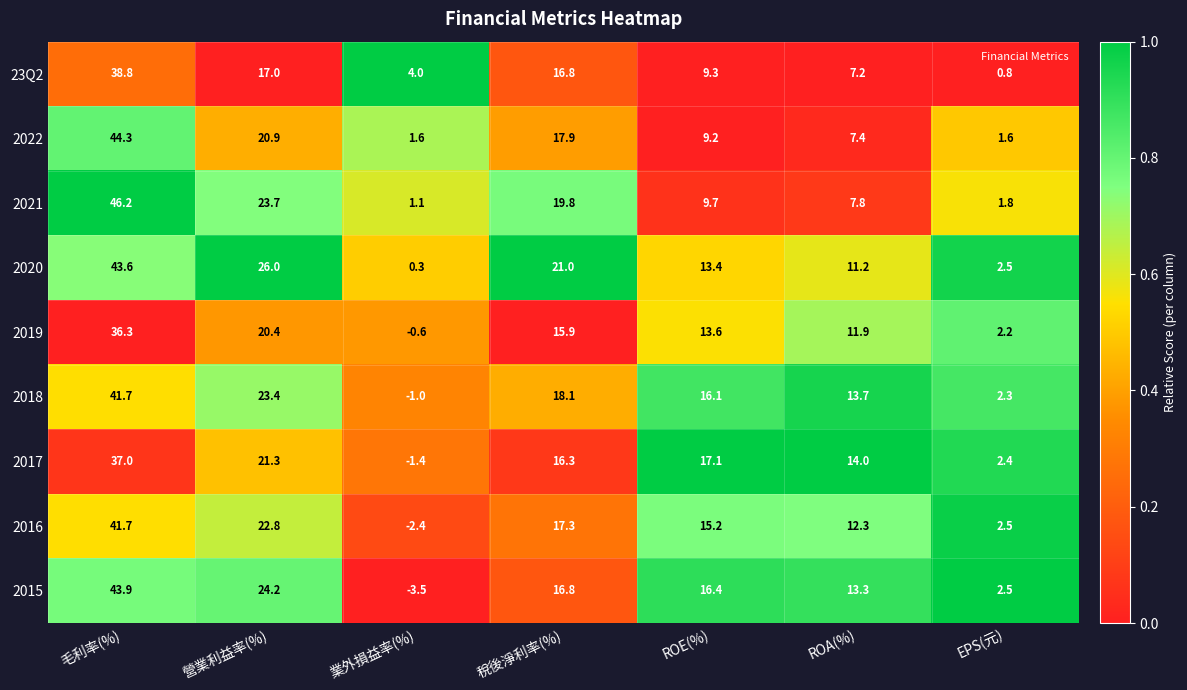

What is the highest value of the 2017 series?

37.0